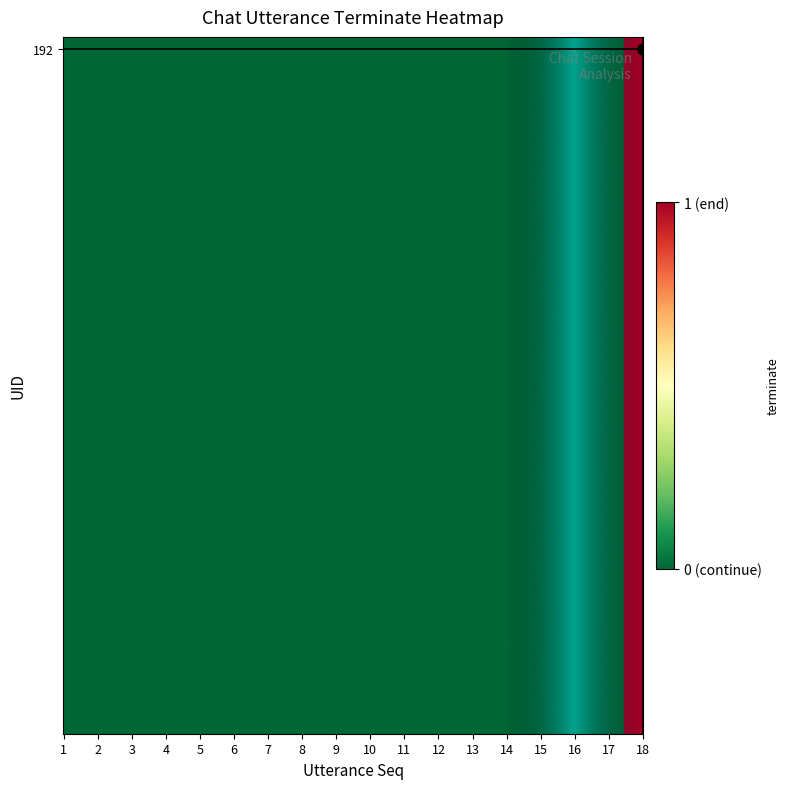

Reading left to right, transcribe all the data shown in this chart.

0	0	0	0	0	0	0	0	0	0	0	0	0	0	0	0	0	1